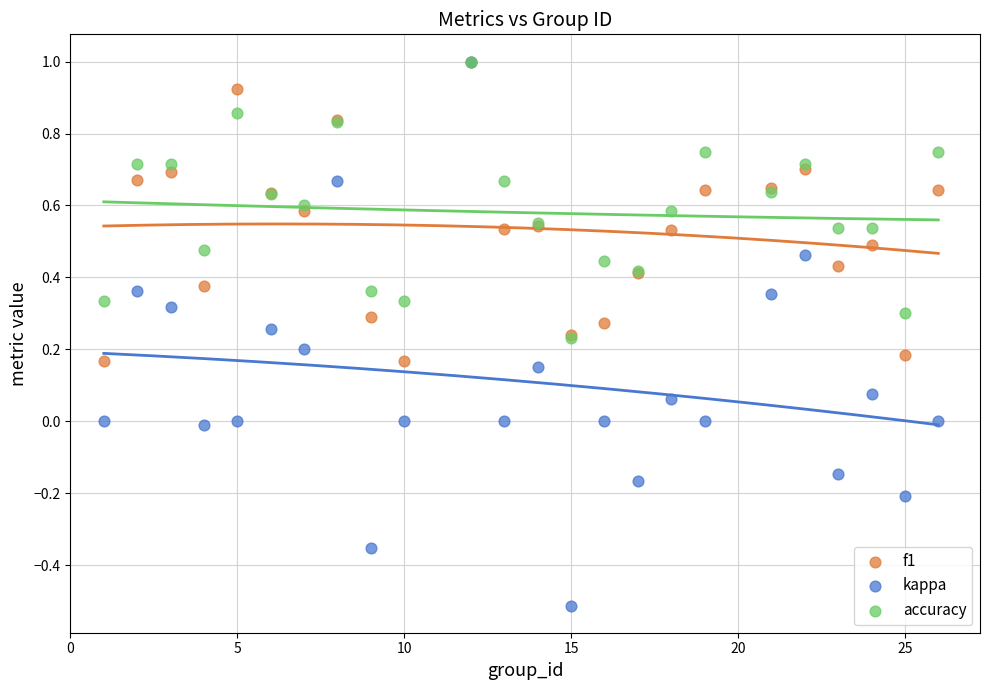

What are all the series names shown in the legend?

f1, kappa, accuracy